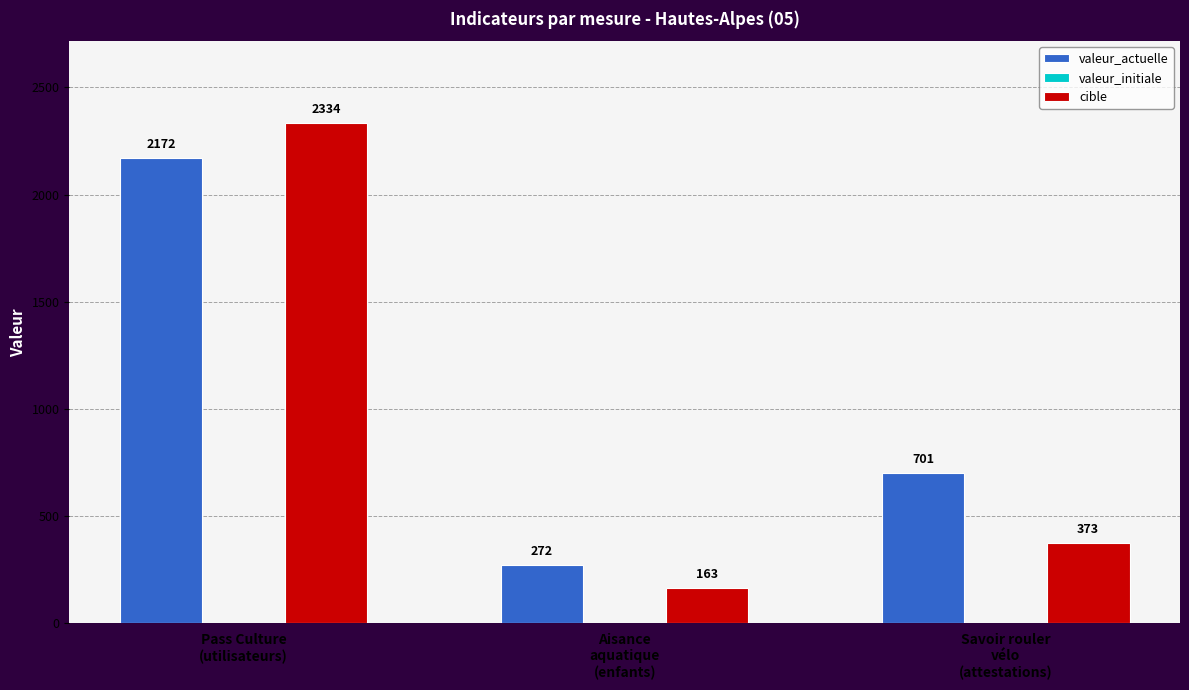

At how many categories does at least one series exceed 1896?

1